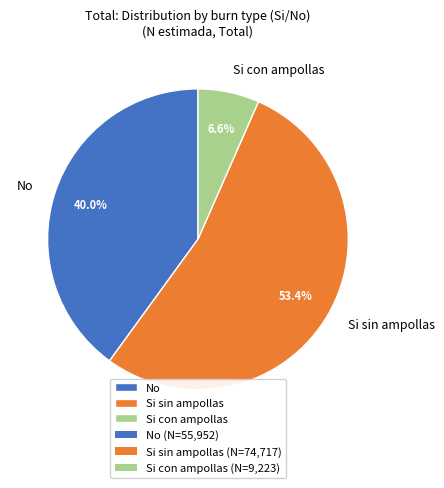

Is Si sin ampollas the majority of the pie?

Yes